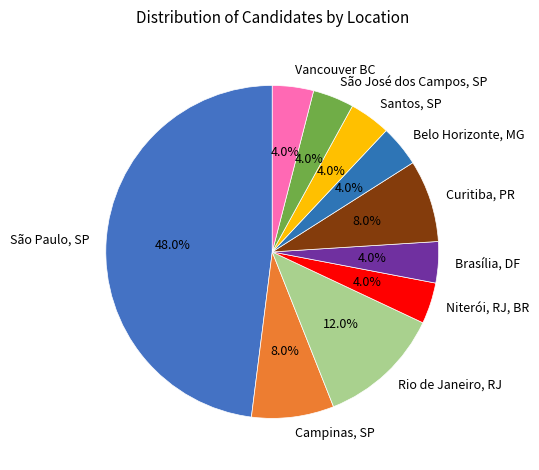

To the nearest percent, what is the combined percentage of Santos, SP and Curitiba, PR?

12%